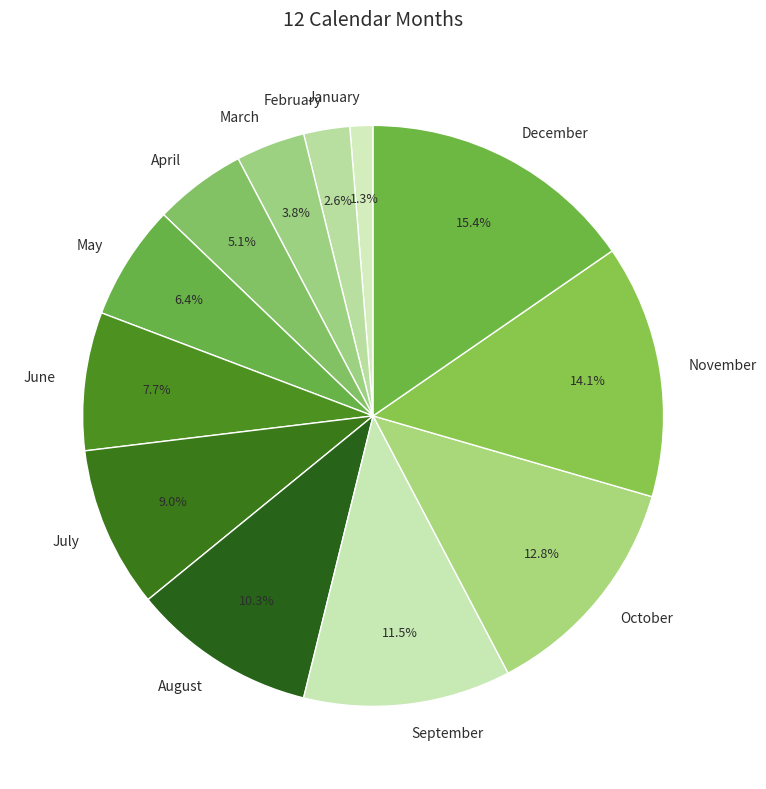

Do September and April together represent more than half of the pie?

No